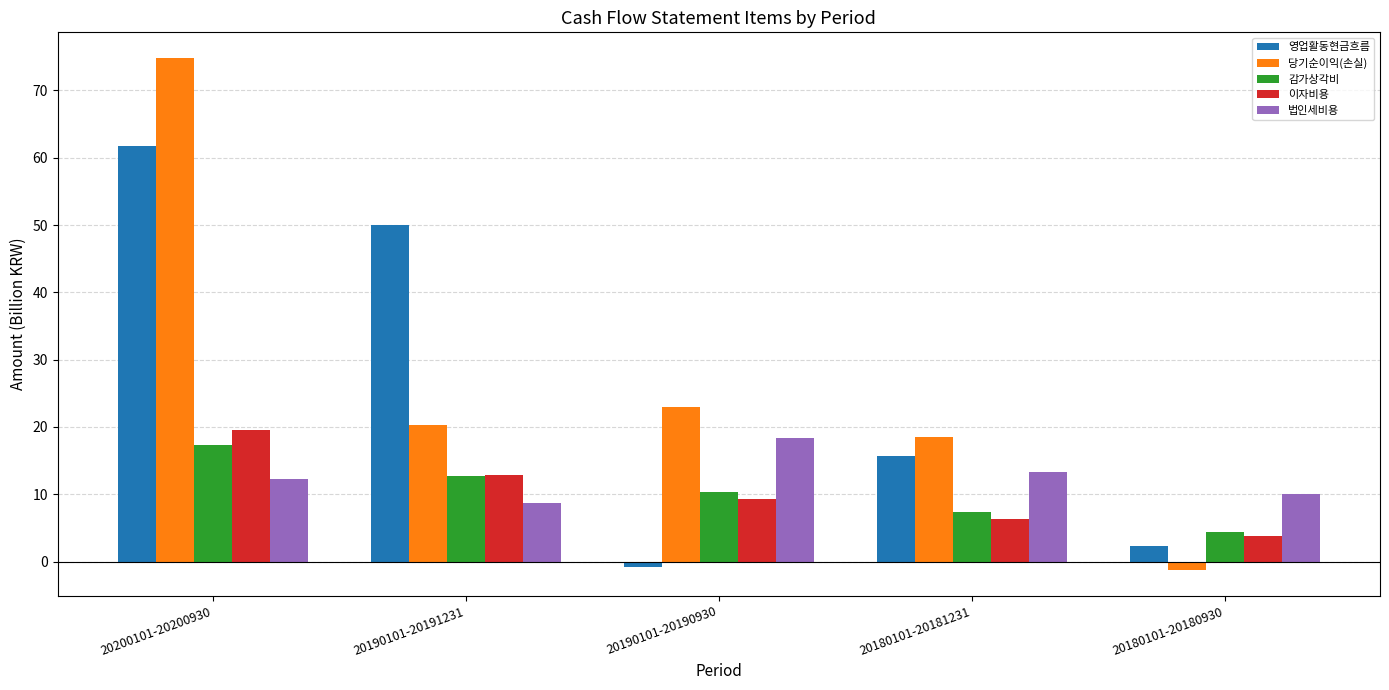

What are all the series names shown in the legend?

영업활동현금흐름, 당기순이익(손실), 감가상각비, 이자비용, 법인세비용